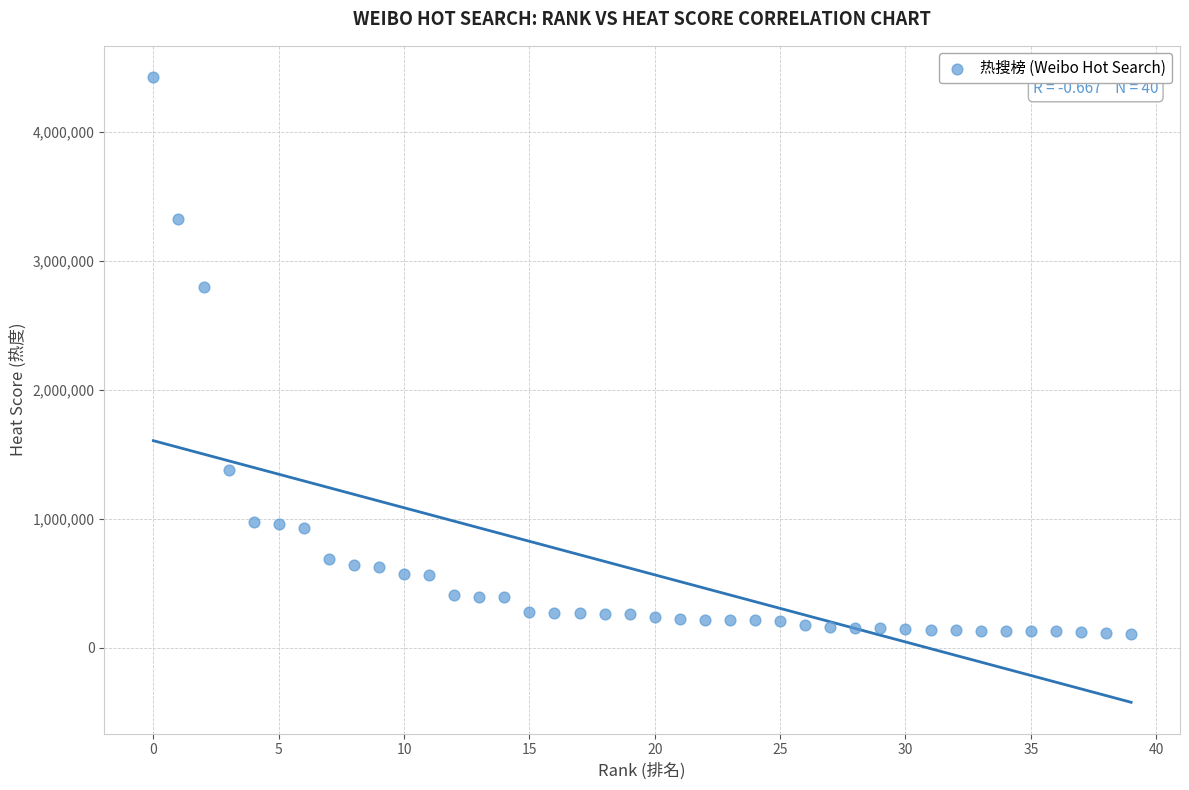

What is the range of Y values (max minus min)?

4316318